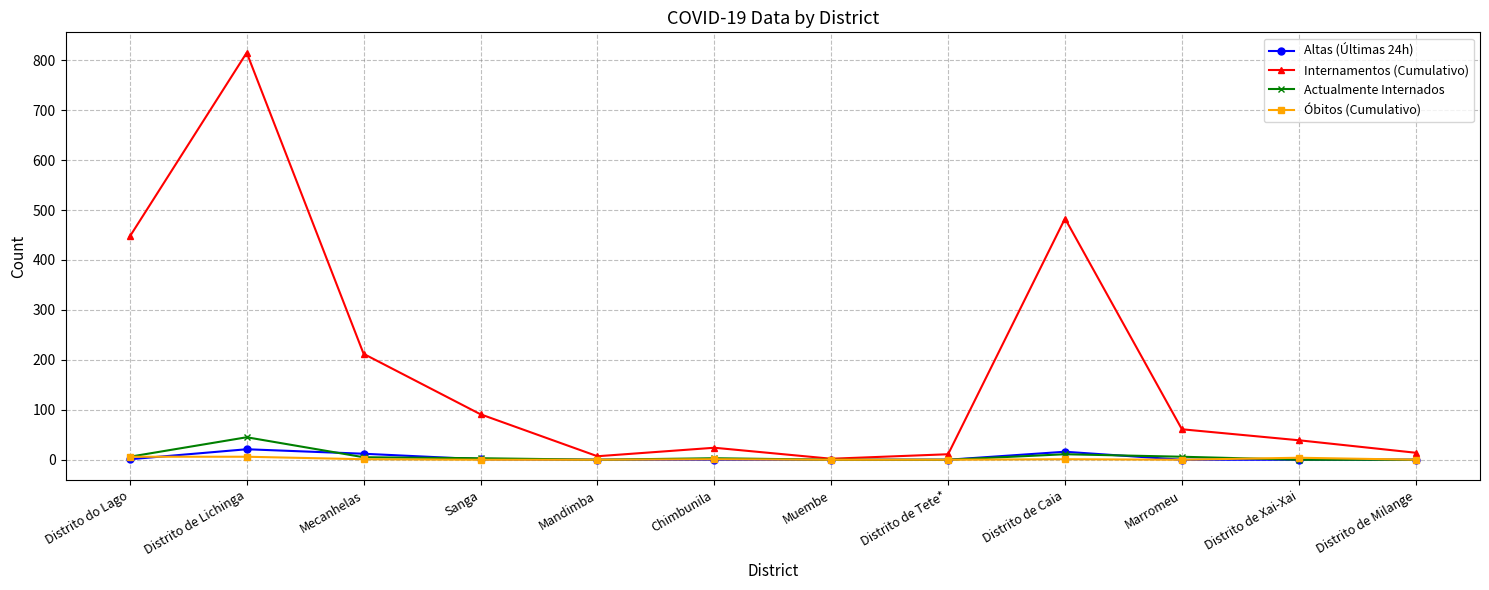

At which category does Actualmente Internados reach its first local peak?

Distrito de Lichinga